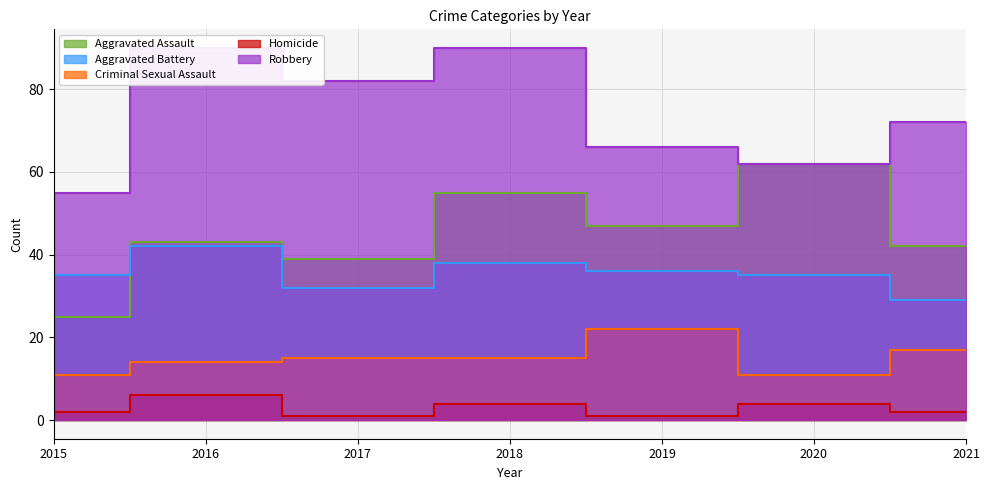

At which category is the sum across all series the highest?

2018